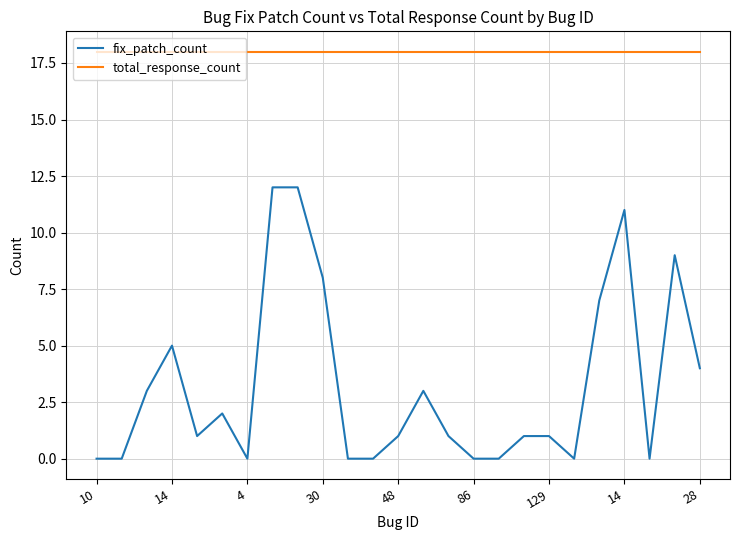

What are all the series names shown in the legend?

fix_patch_count, total_response_count